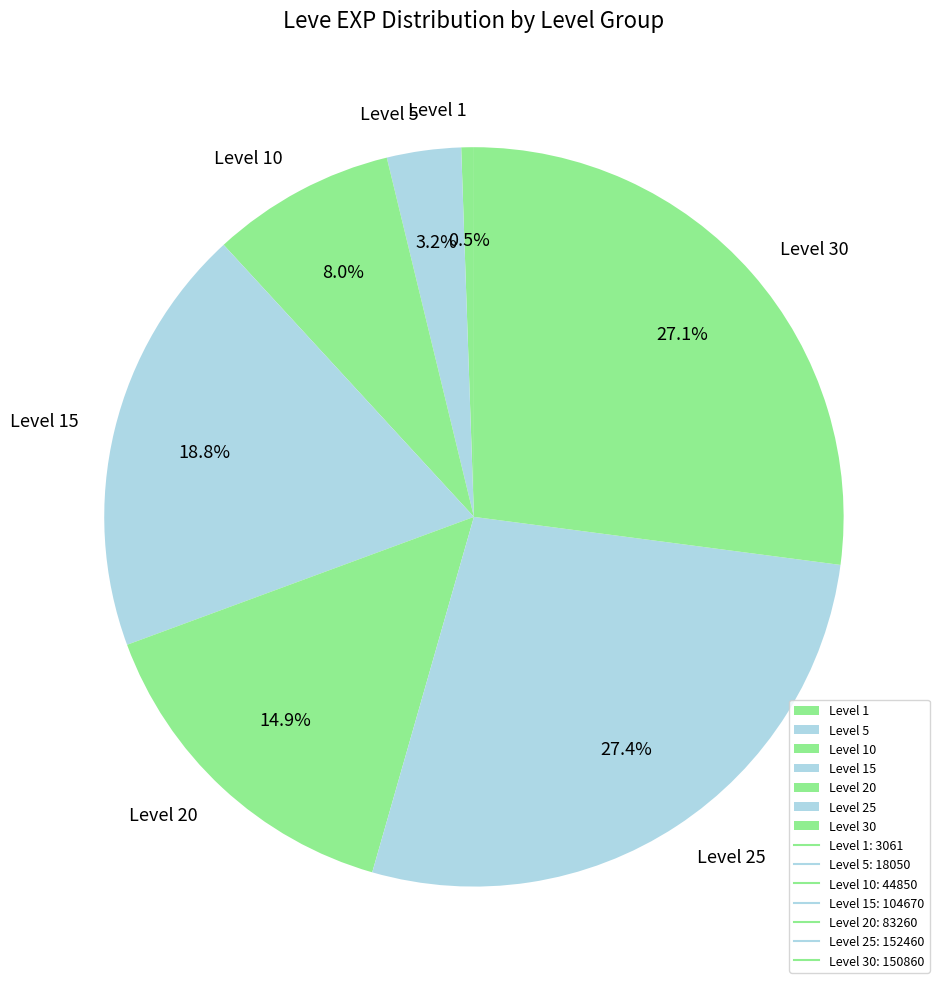

Which category has the smallest portion of the pie?

Level 1